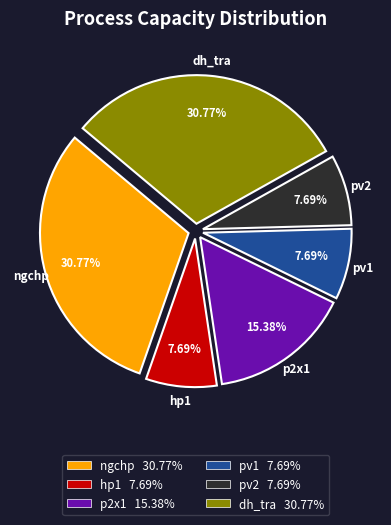

Which has a higher value, hp1 or p2x1?

p2x1